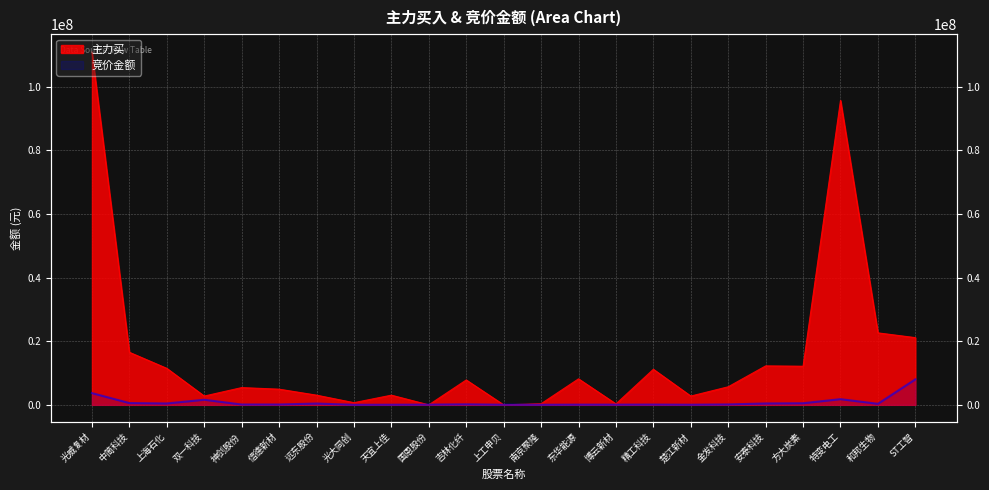

Rank the series by their maximum value, from lowest to highest.

竞价金额, 主力买